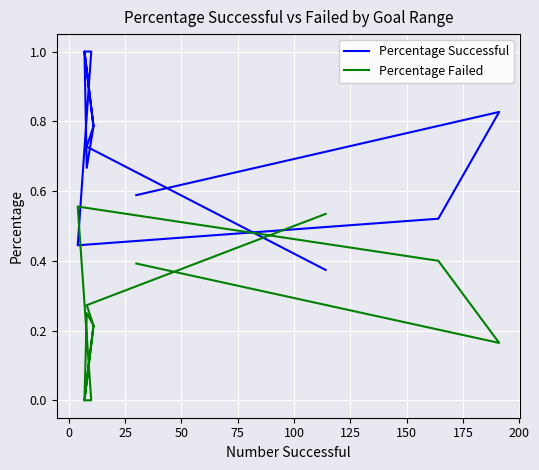

In Percentage Successful, how many points are higher than both neighbors (excluding endpoints)?

3